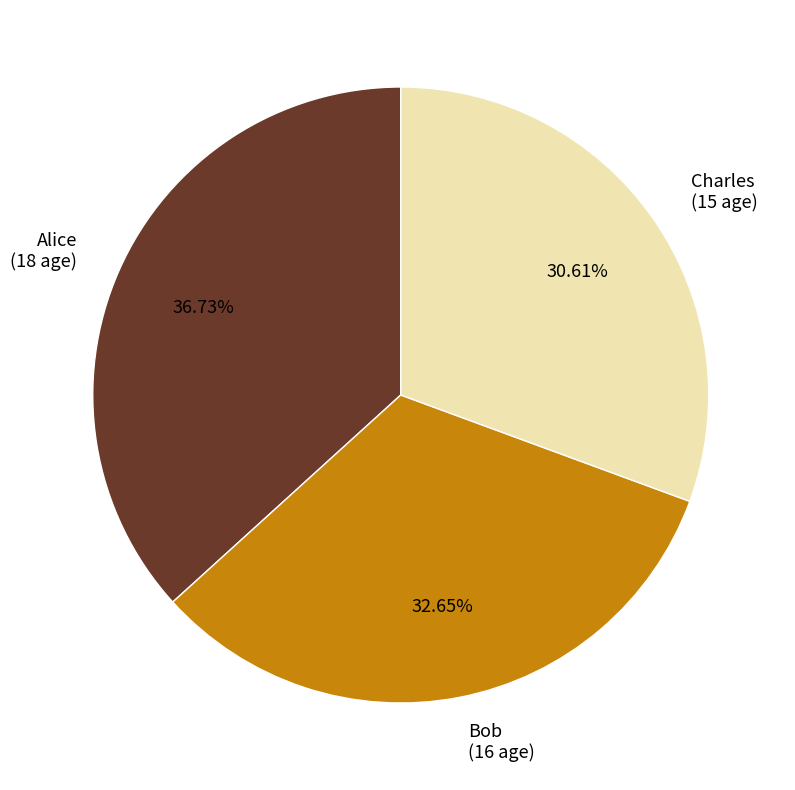

Does any single category account for the majority?

No